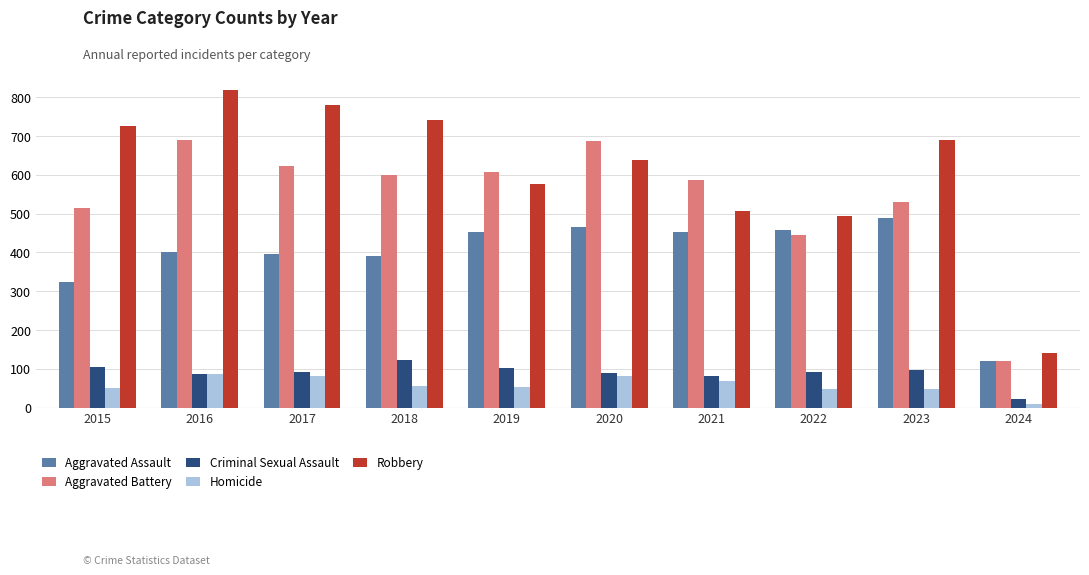

Is it true that Criminal Sexual Assault equals 190 at 2018?

False